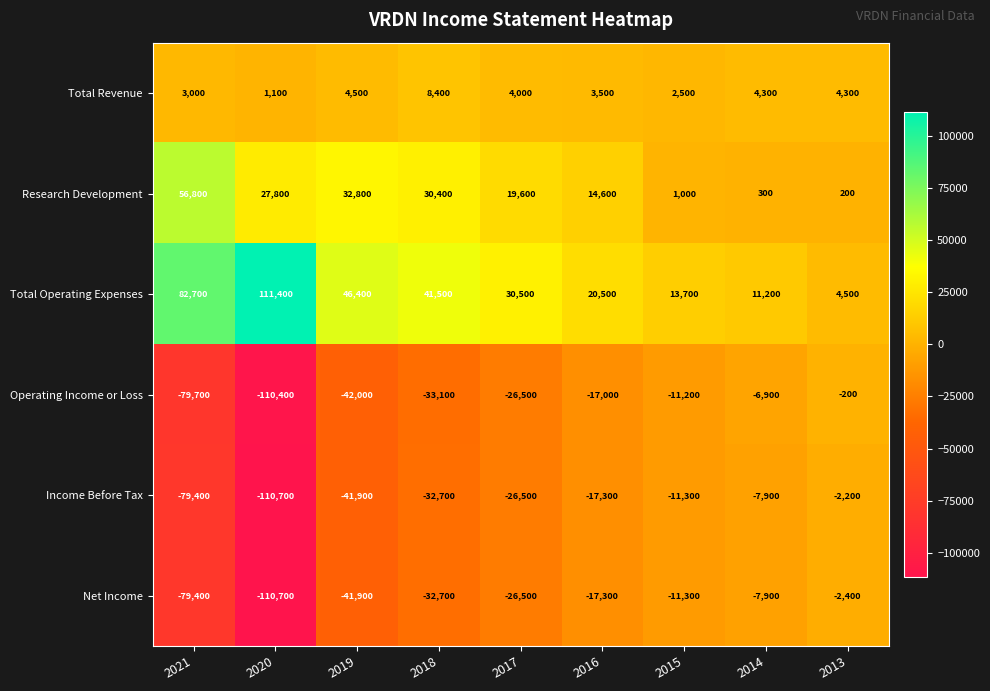

Count the number of data series in this chart.

6